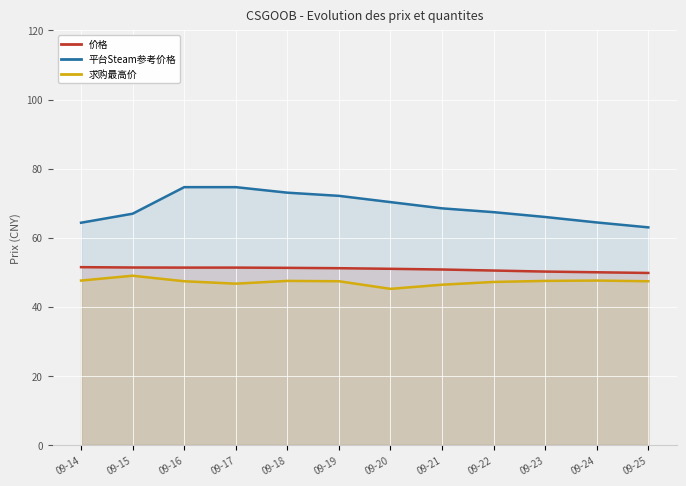

At which category does the chart reach its peak across all series?

09-16